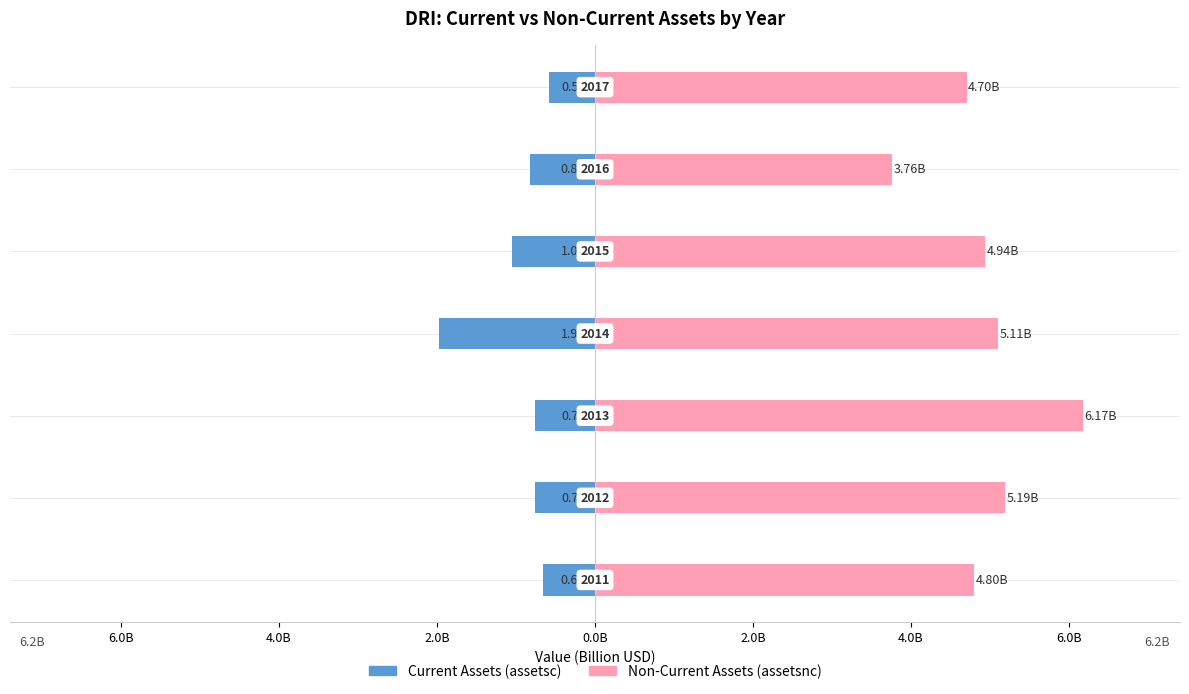

Which series changed the most between 0.0B and 2.0B?

assetsnc